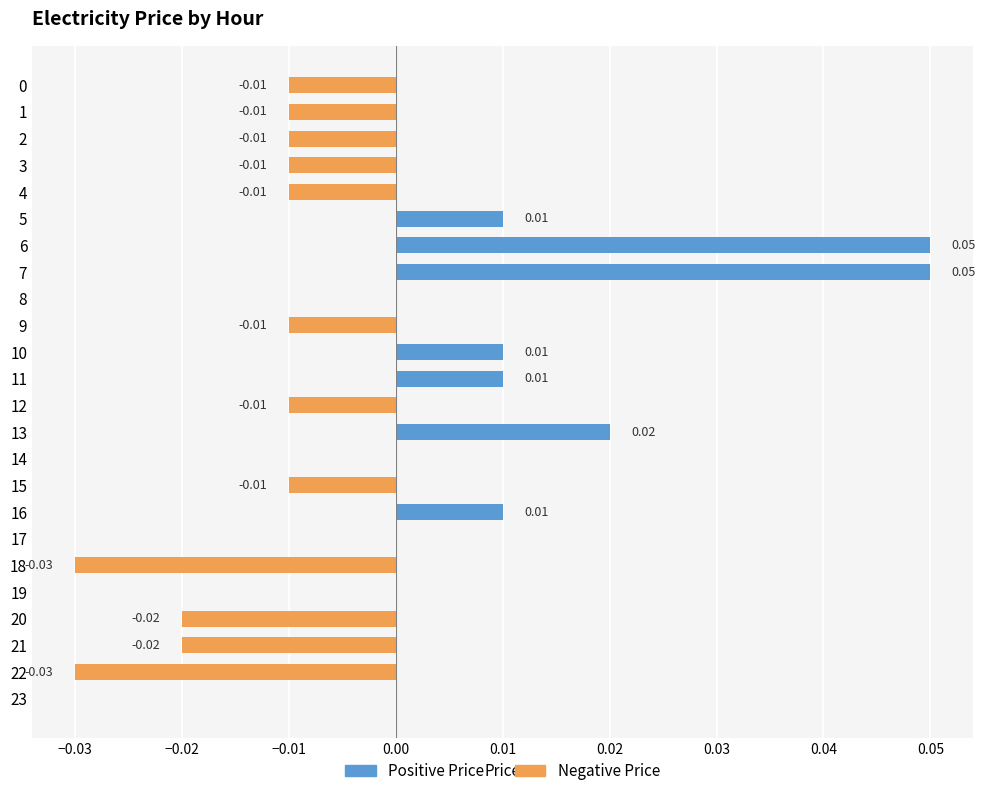

Is it true that Positive Price equals 0.0 at 21?

True